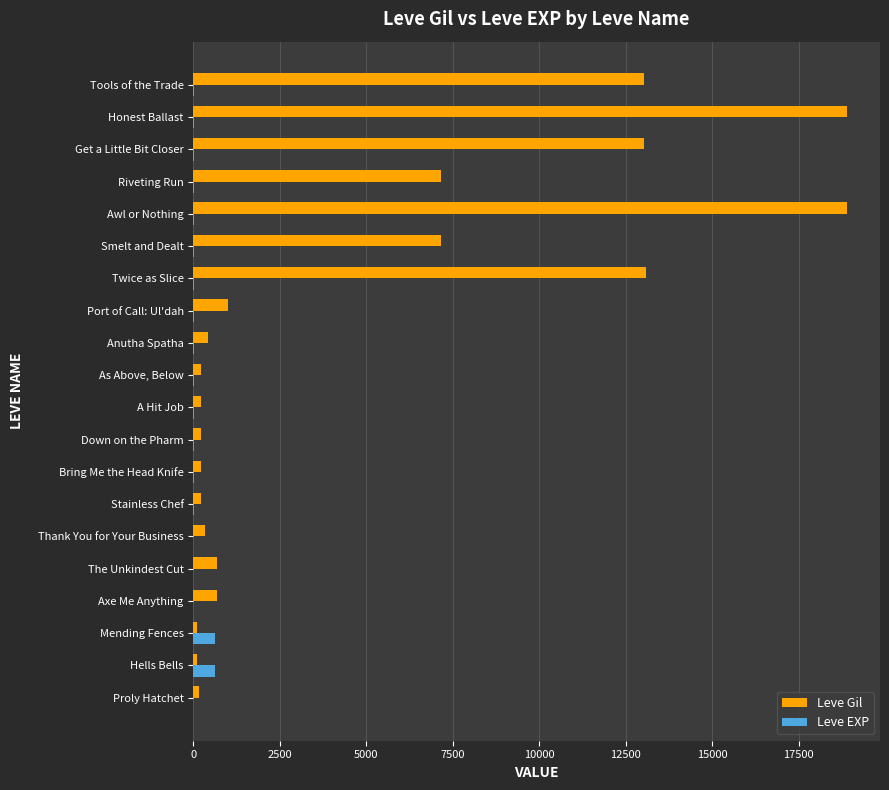

What is the sum of all Leve EXP values?

1395